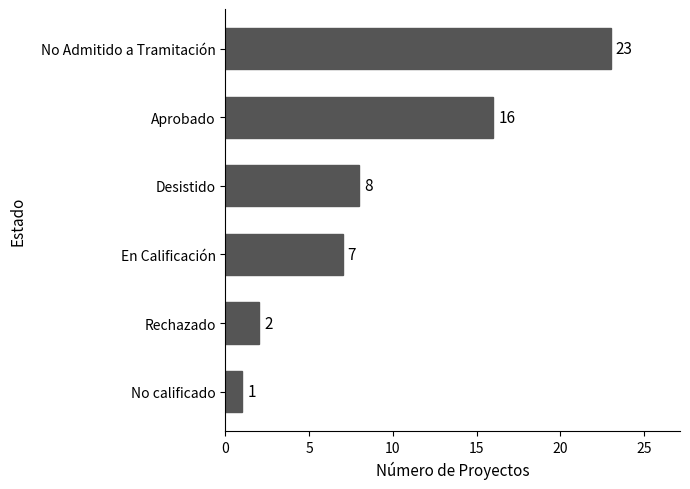

What is the smallest value displayed?

1